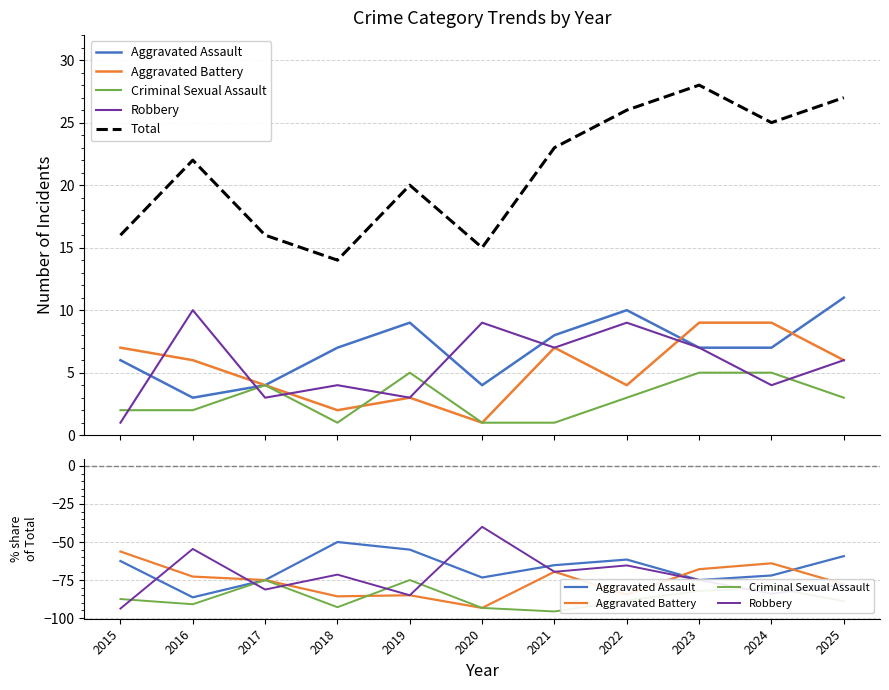

What are all the series names shown in the legend?

Aggravated Assault, Aggravated Battery, Criminal Sexual Assault, Robbery, Total